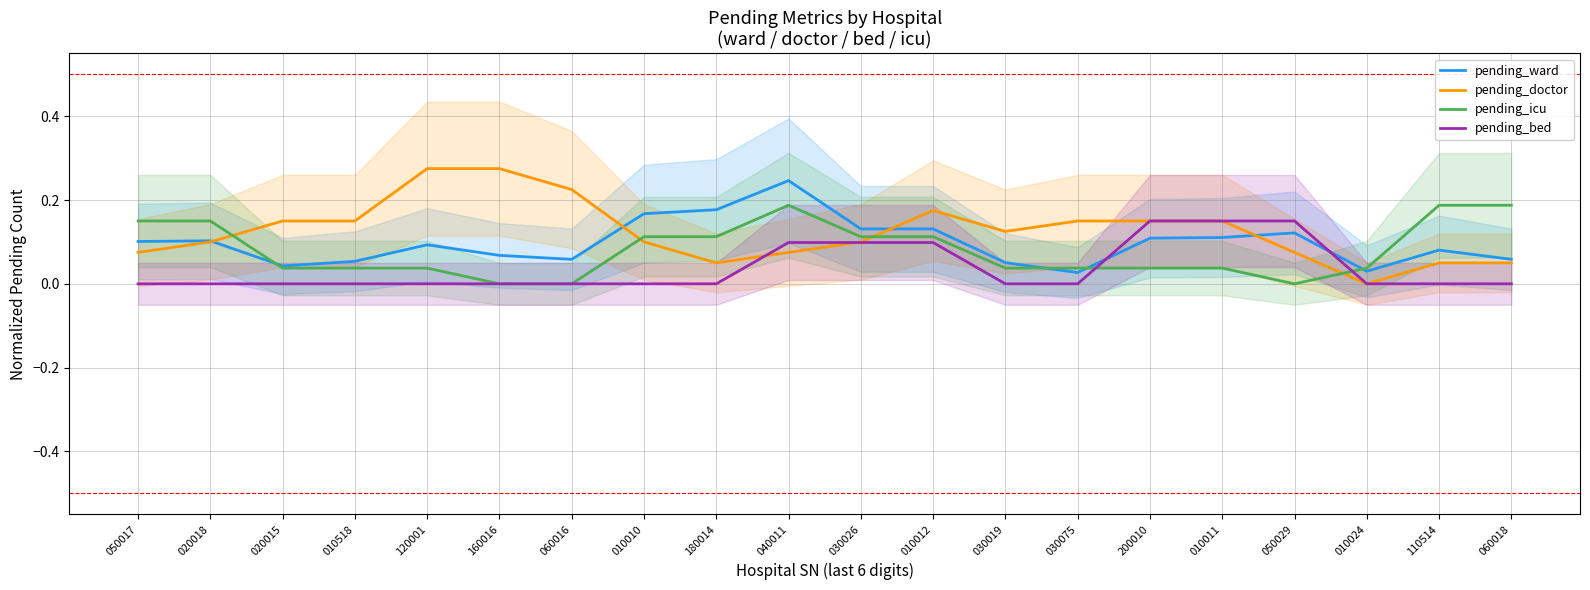

Is it true that pending_doctor equals 0.0 at 180014?

False